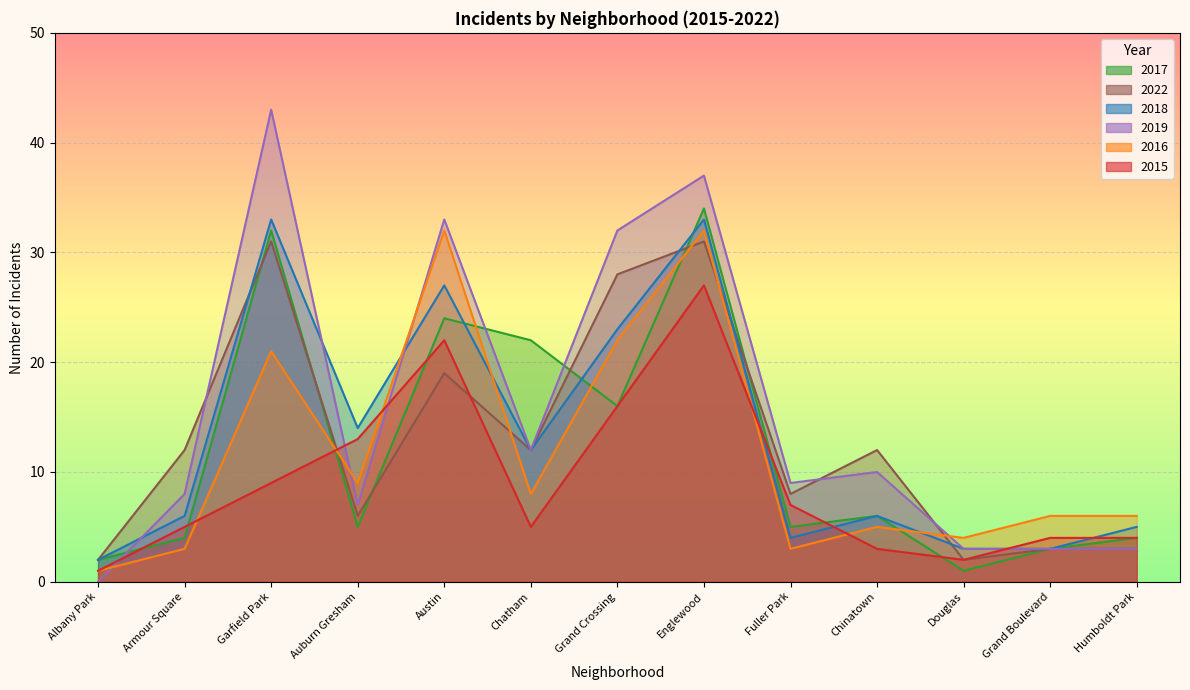

Reading left to right, what are all the values shown in this chart?

2017: Albany Park=2	Armour Square=4	Garfield Park=32	Auburn Gresham=5	Austin=24	Chatham=22	Grand Crossing=16	Englewood=34	Fuller Park=5	Chinatown=6	Douglas=1	Grand Boulevard=3	Humboldt Park=4
2022: Albany Park=2	Armour Square=12	Garfield Park=31	Auburn Gresham=6	Austin=19	Chatham=12	Grand Crossing=28	Englewood=31	Fuller Park=8	Chinatown=12	Douglas=2	Grand Boulevard=3	Humboldt Park=3
2018: Albany Park=2	Armour Square=6	Garfield Park=33	Auburn Gresham=14	Austin=27	Chatham=12	Grand Crossing=23	Englewood=33	Fuller Park=4	Chinatown=6	Douglas=3	Grand Boulevard=3	Humboldt Park=5
2019: Albany Park=0	Armour Square=8	Garfield Park=43	Auburn Gresham=7	Austin=33	Chatham=12	Grand Crossing=32	Englewood=37	Fuller Park=9	Chinatown=10	Douglas=3	Grand Boulevard=3	Humboldt Park=3
2016: Albany Park=1	Armour Square=3	Garfield Park=21	Auburn Gresham=9	Austin=32	Chatham=8	Grand Crossing=22	Englewood=32	Fuller Park=3	Chinatown=5	Douglas=4	Grand Boulevard=6	Humboldt Park=6
2015: Albany Park=1	Armour Square=5	Garfield Park=9	Auburn Gresham=13	Austin=22	Chatham=5	Grand Crossing=16	Englewood=27	Fuller Park=7	Chinatown=3	Douglas=2	Grand Boulevard=4	Humboldt Park=4